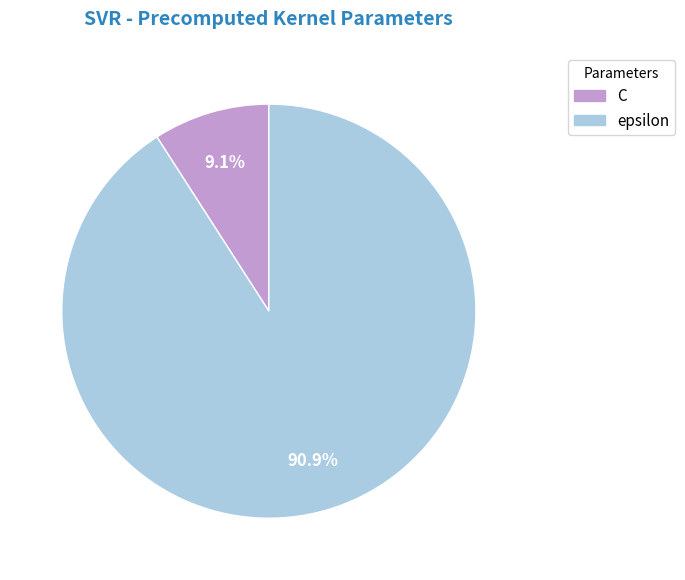

Does epsilon represent more than half of the total?

Yes